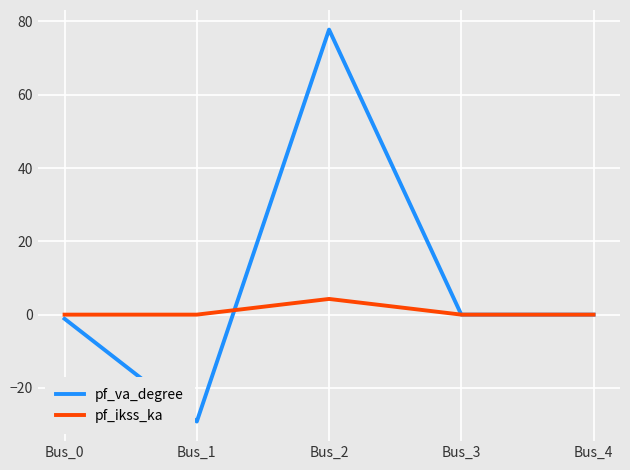

Which series has the largest range (max minus min)?

pf_va_degree